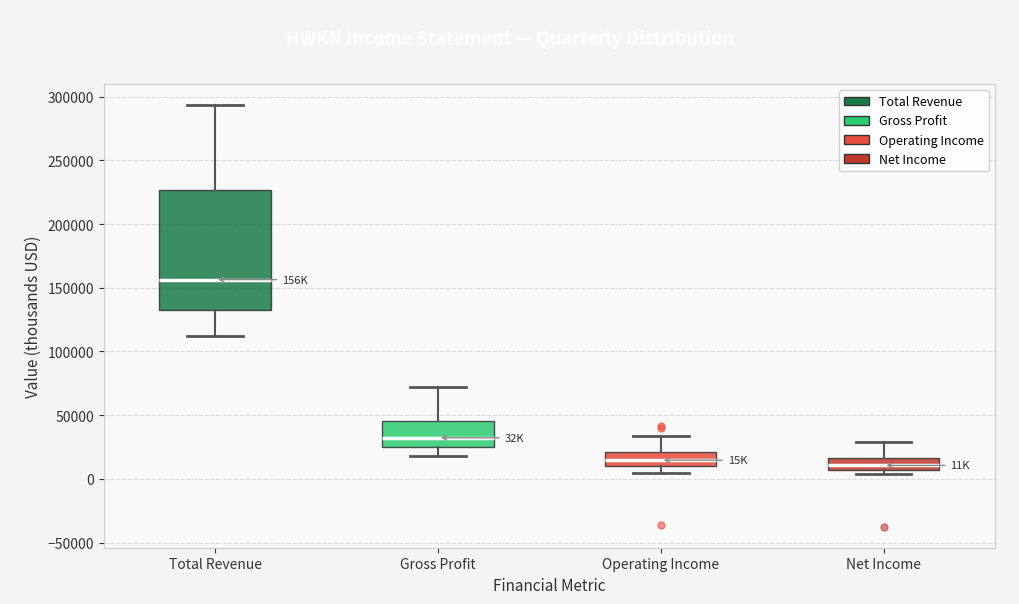

Reading left to right, read every box against the y-axis: the position of its median line, the range the box covers, and the ends of its whiskers. The values are not printed on the chart, so give them approximately, as read against the axis.

Total Revenue: median 155000, box 135000 to 225000, whiskers 110000 to 295000
Gross Profit: median 30000, box 25000 to 45000, whiskers 20000 to 70000
Operating Income: median 15000, box 10000 to 20000, whiskers 5000 to 35000
Net Income: median 10000, box 5000 to 15000, whiskers 5000 (just below the box's lower edge) to 30000